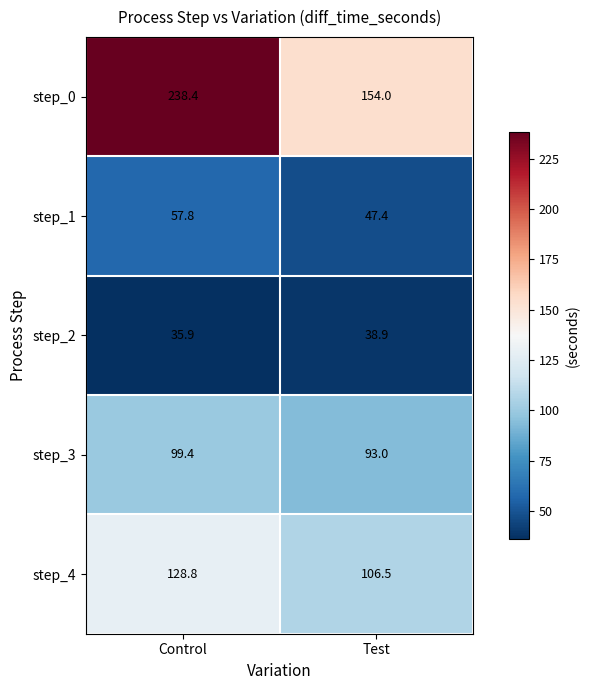

True or false: step_3 has a value of 133.3 at Control.

False